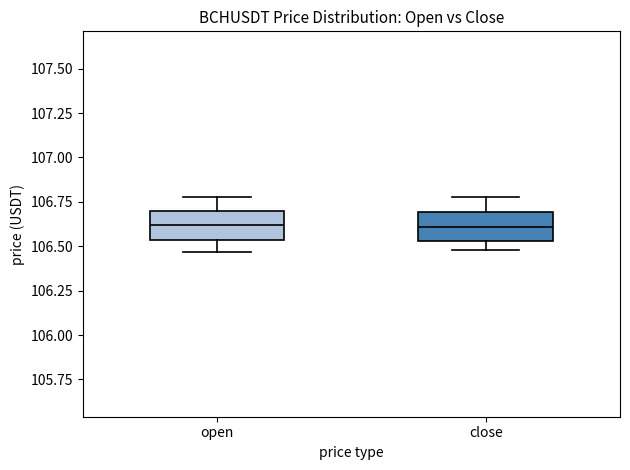

Reading left to right, read every box against the y-axis: the position of its median line, the range the box covers, and the ends of its whiskers. The values are not printed on the chart, so give them approximately, as read against the axis.

open: median 106.60, box 106.55 to 106.70, whiskers 106.45 to 106.80
close: median 106.60, box 106.55 to 106.70, whiskers 106.50 to 106.80